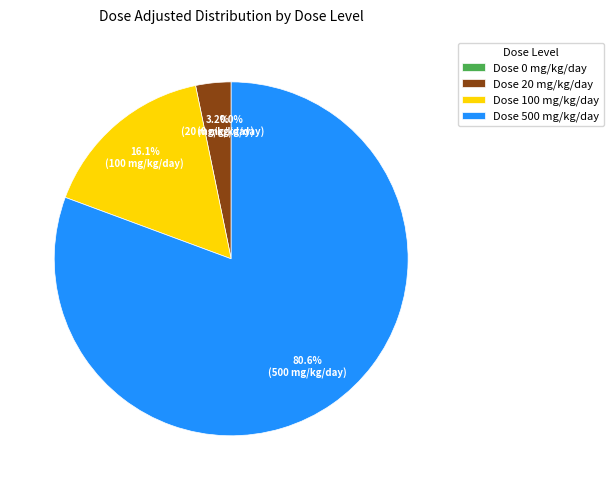

Is it true that Dose 0 mg/kg/day is 14% of the pie?

False